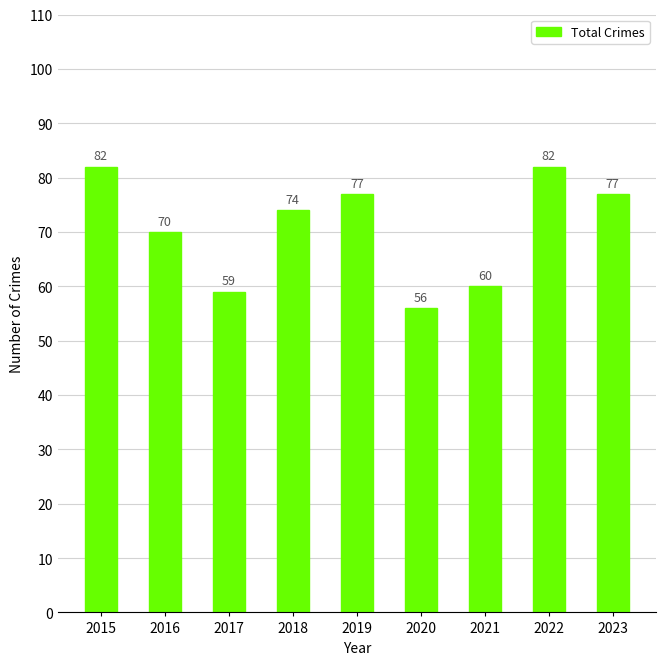

Approximately how many times larger is the value at 2017 compared to 2022?

0.7